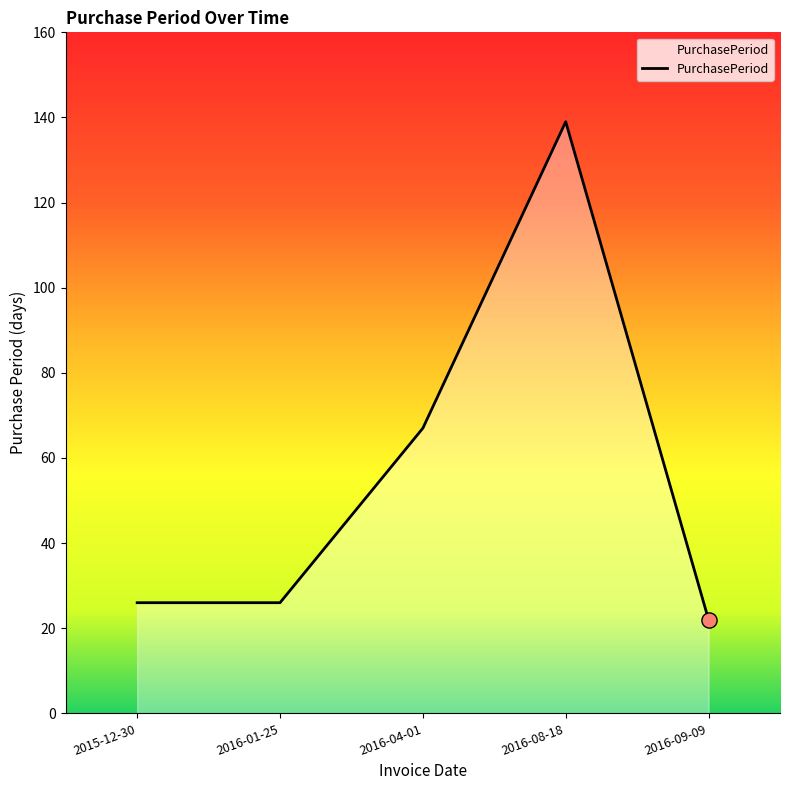

What is the change in value from 2016-01-25 to 2016-08-18?

+113